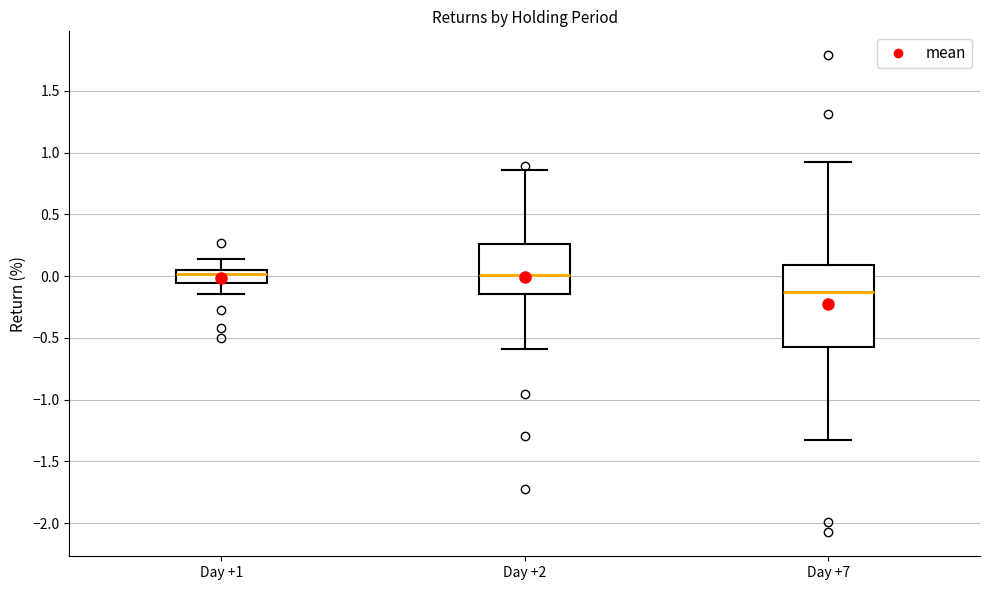

Where is the lower edge of the box for Day +7 on the y-axis? The values are not printed on the chart, so give them approximately, as read against the axis.

-0.60